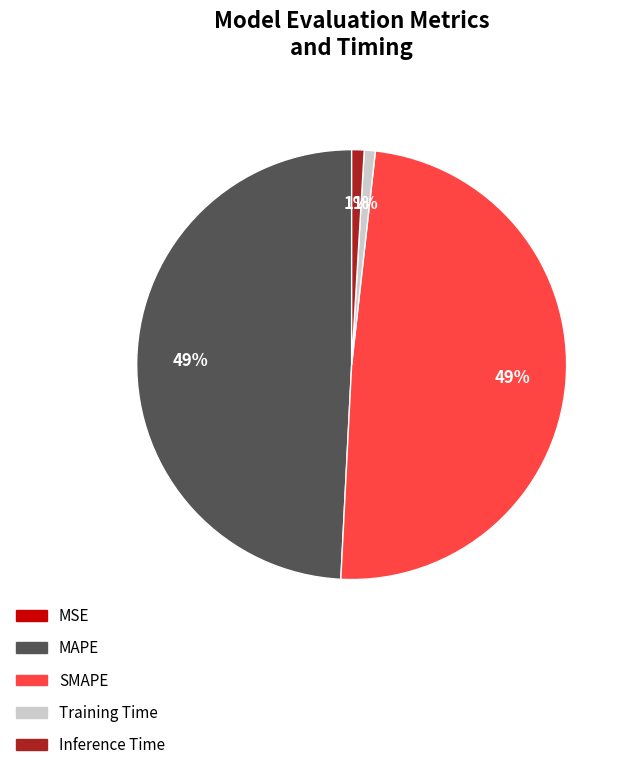

True or false: MAPE accounts for 63% of the total.

False